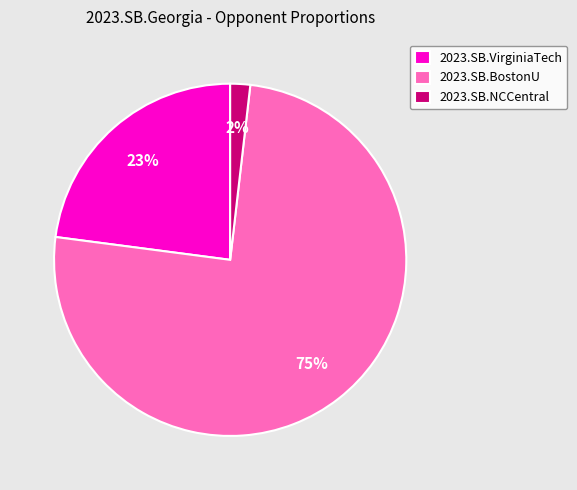

Do 2023.SB.BostonU and 2023.SB.NCCentral together represent more than half of the pie?

Yes